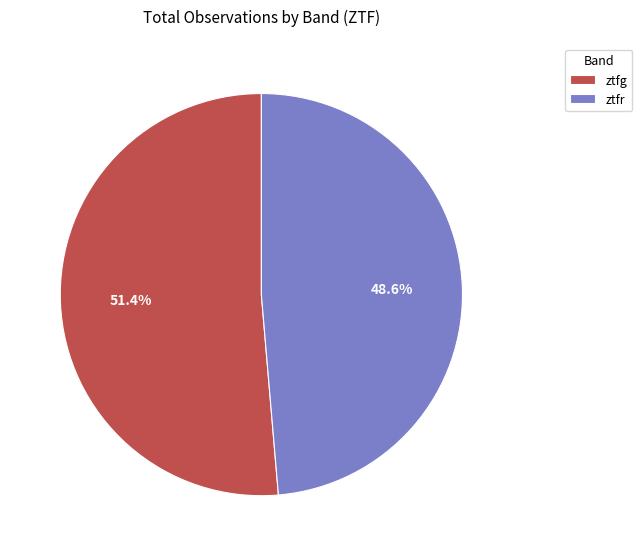

To the nearest percent, what is the difference between the ztfg and ztfr slice percentages?

3%